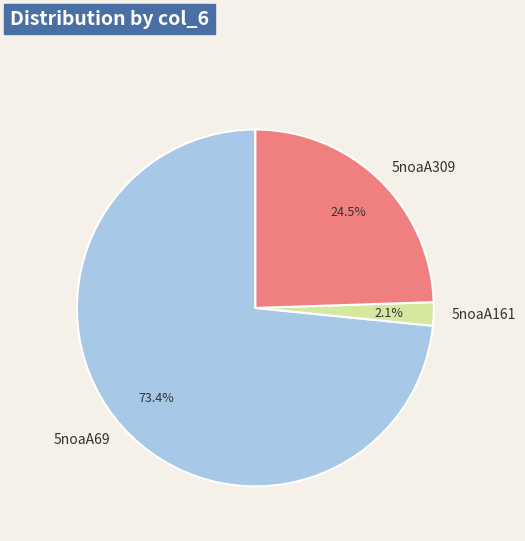

Which slice is the smallest?

5noaA161